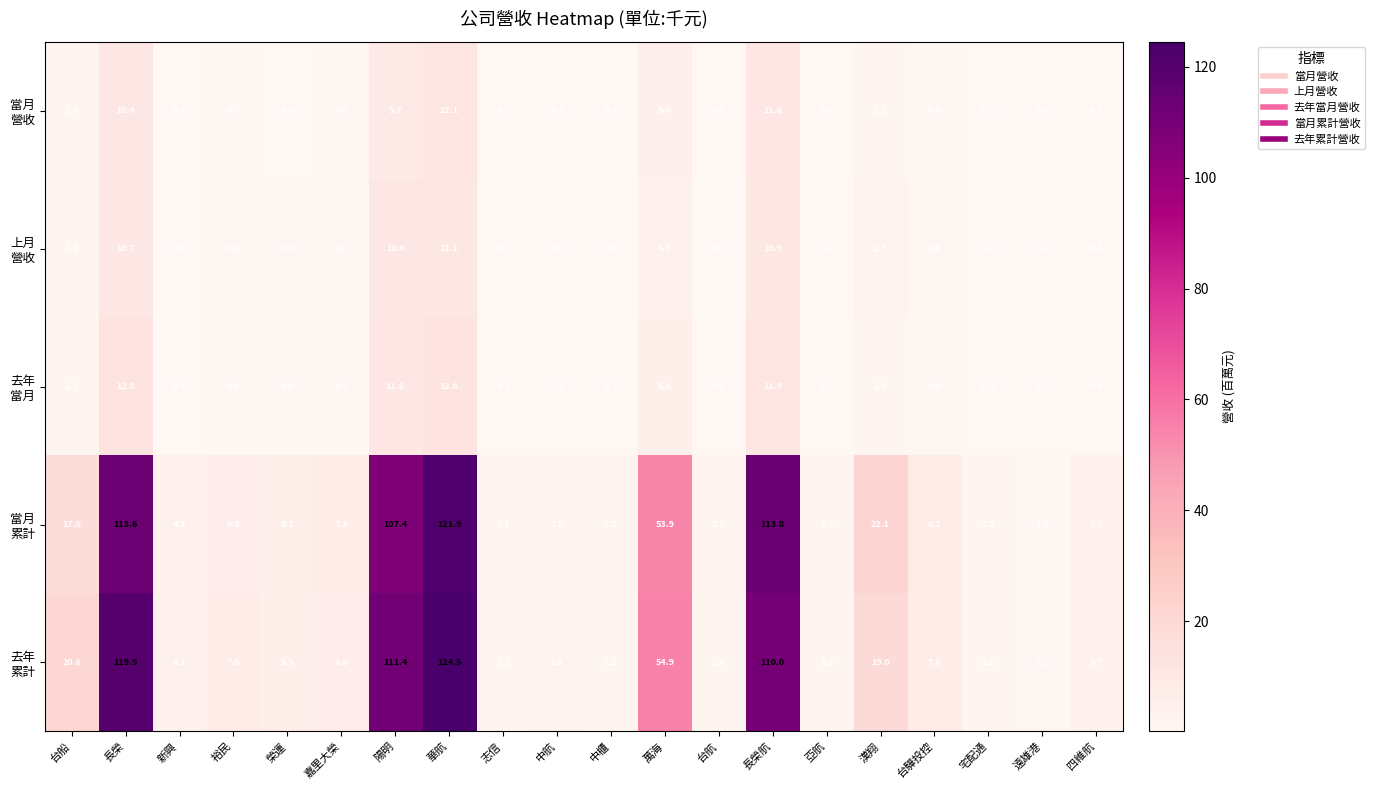

What is the difference between the highest and lowest values at 裕民?

6.9